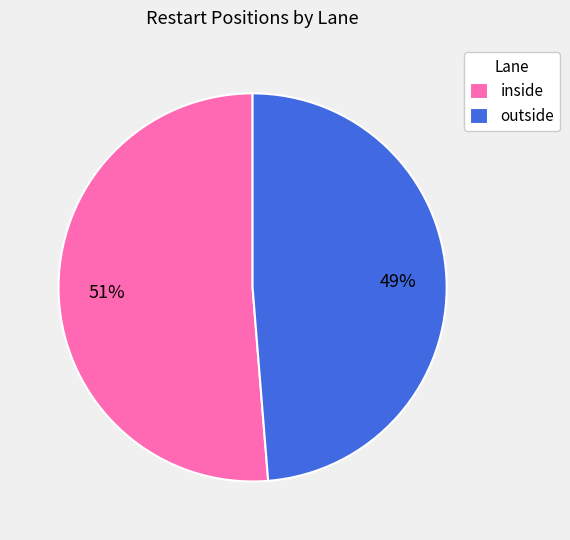

To the nearest percent, what is the average slice percentage?

50%